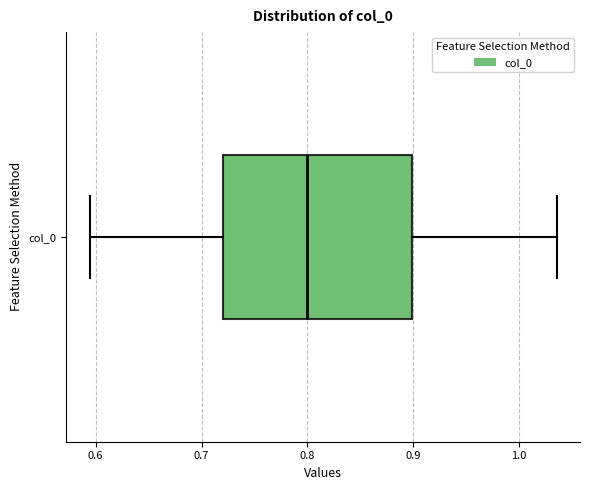

Where does the right whisker of the box for col_0 end on the x-axis? The values are not printed on the chart, so give them approximately, as read against the axis.

1.04